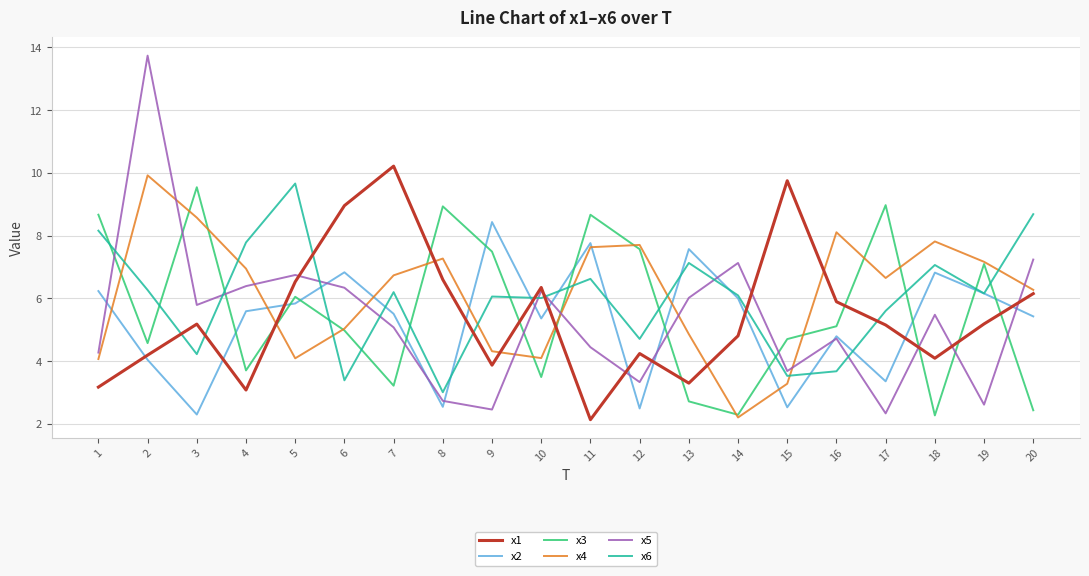

The value of x6 at 1 is 13.1. True or false?

False